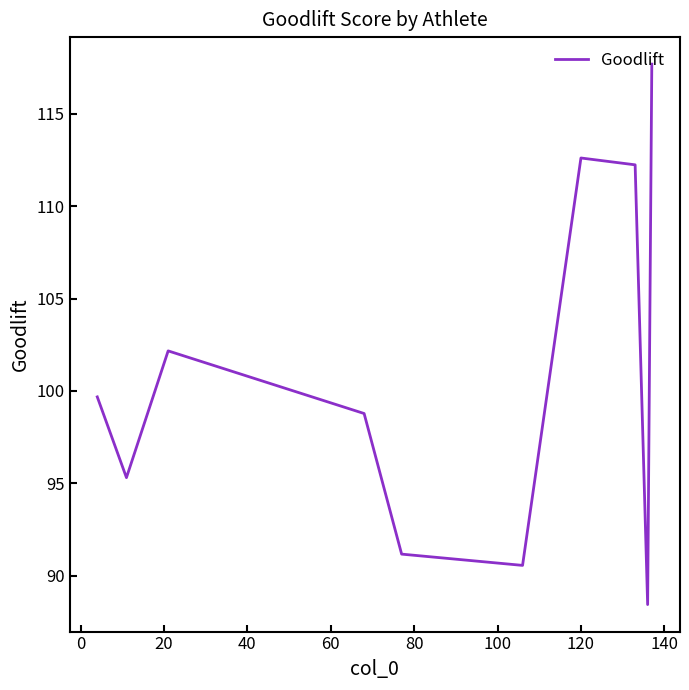

How many values exceed 99?

5